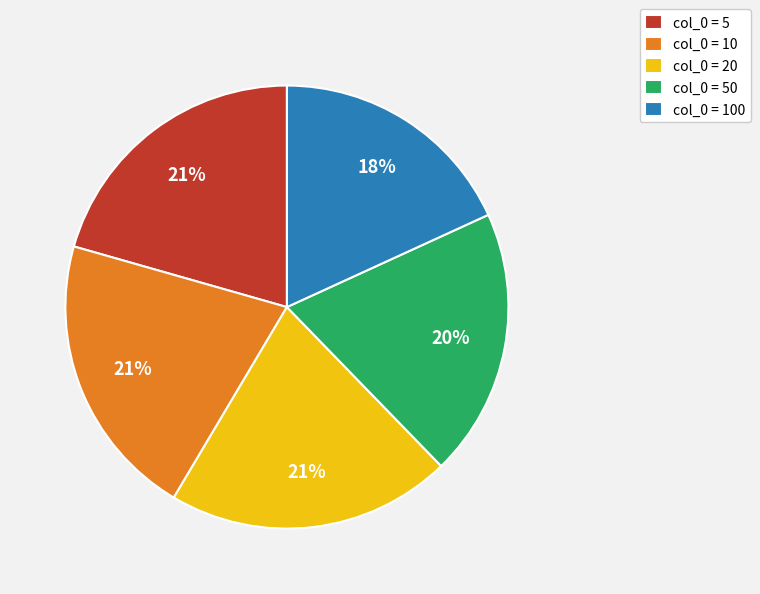

To the nearest percent, what is the difference between the largest and smallest slice percentages?

3%